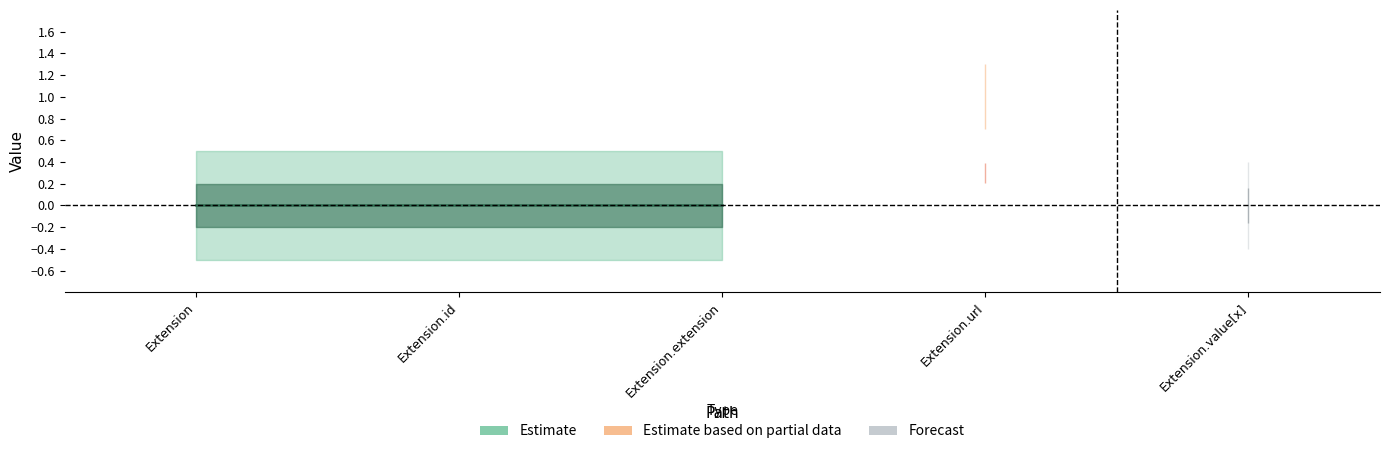

In Min, how many points are higher than both neighbors (excluding endpoints)?

1